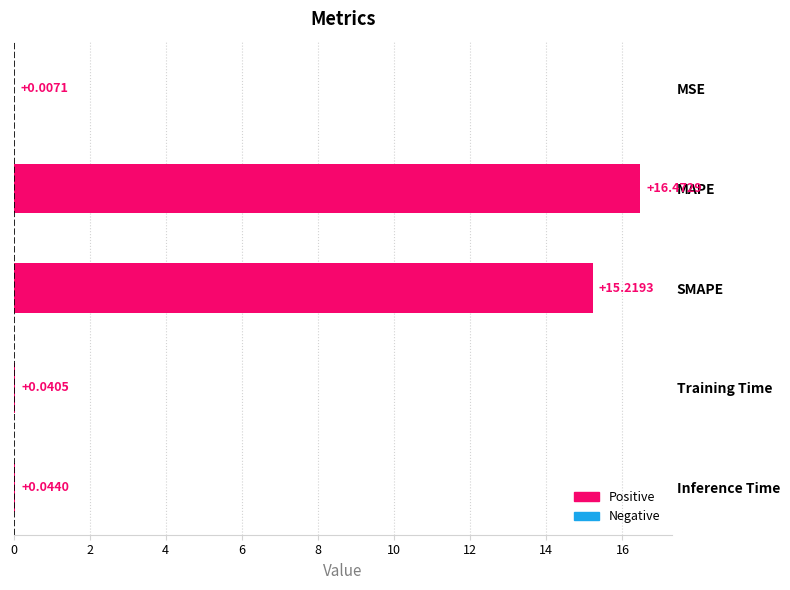

What is the sum of all values?

31.8